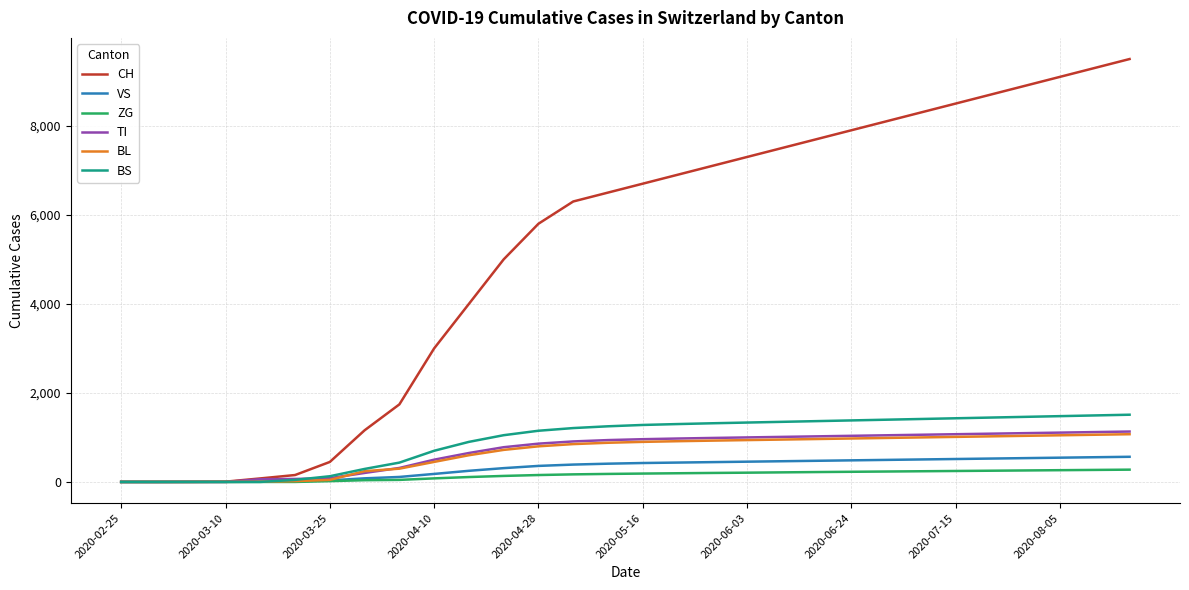

Does the chart have visible grid lines?

Yes